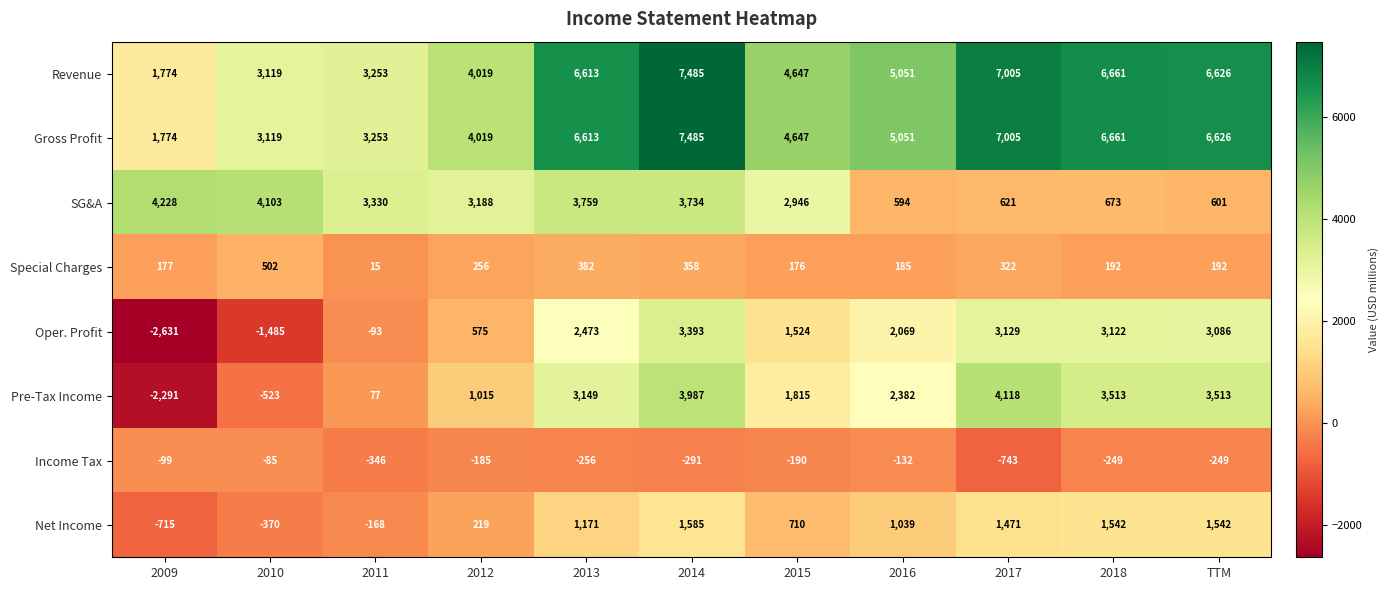

What is the highest value of the SG&A series?

4228